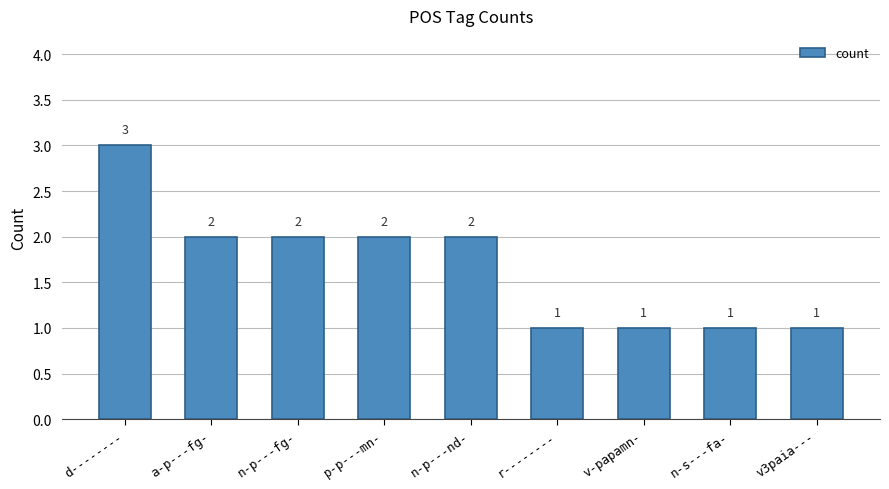

What is the label of the 9th bar from the right?

d--------